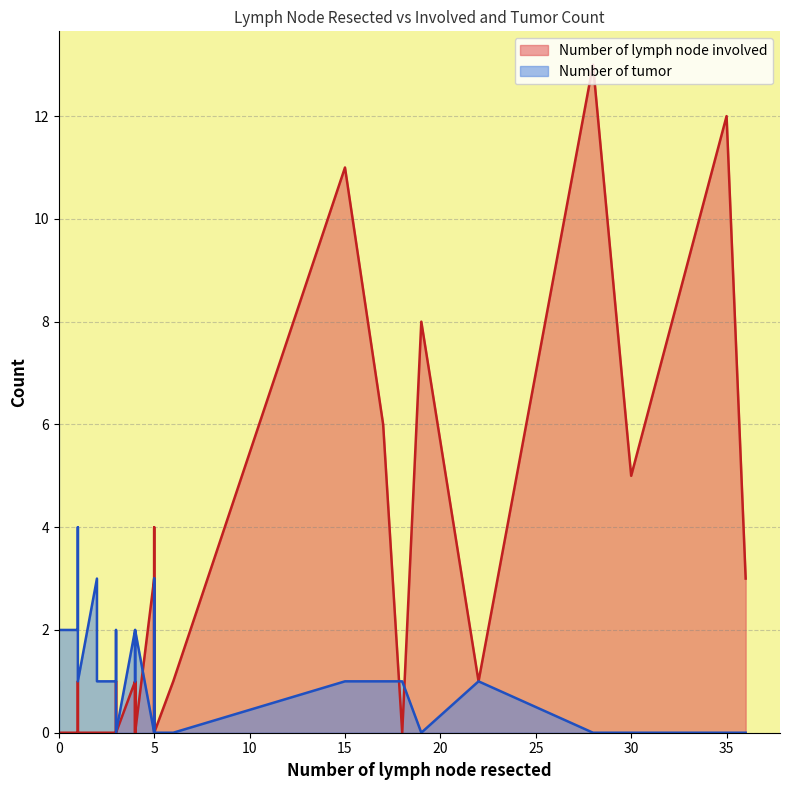

Rank the series by their maximum value, from lowest to highest.

Number of tumor, Number of lymph node involved